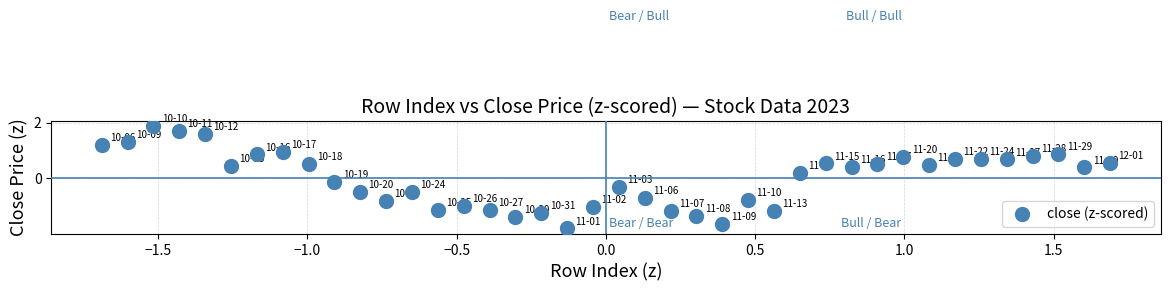

What is the range of Y values (max minus min)?

3.7